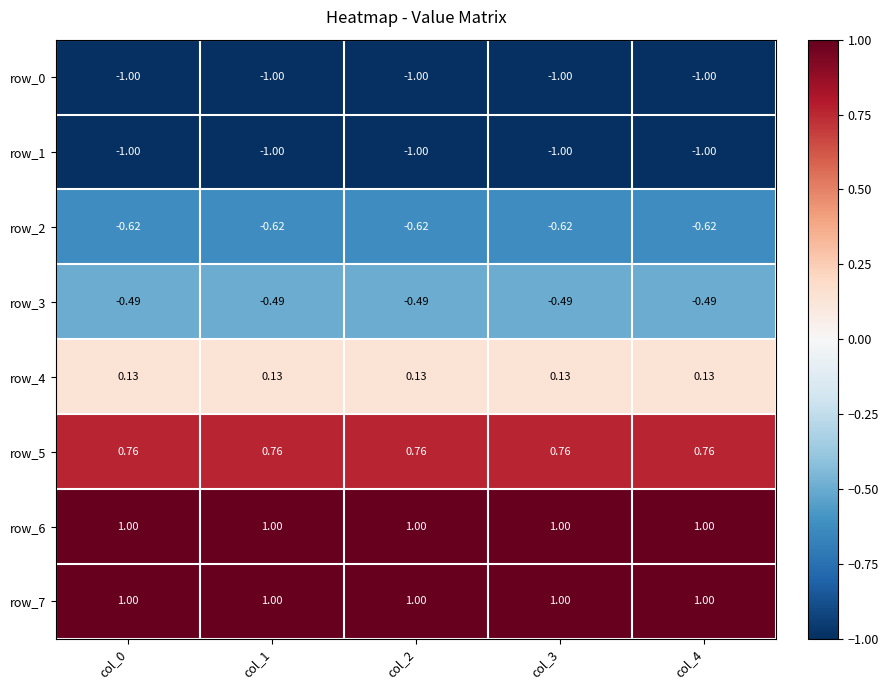

How many categories are shown in the chart?

5